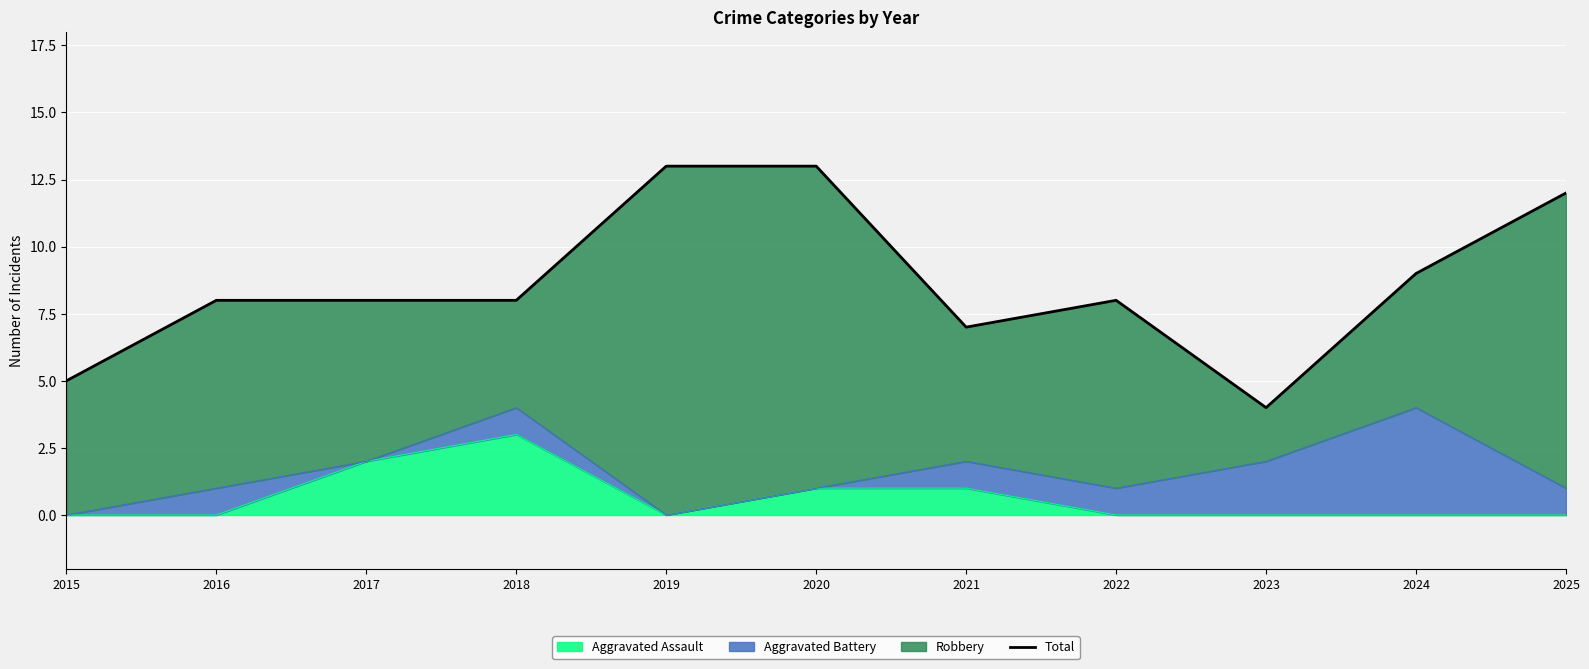

Where is the data nearest to the value 8?

2016